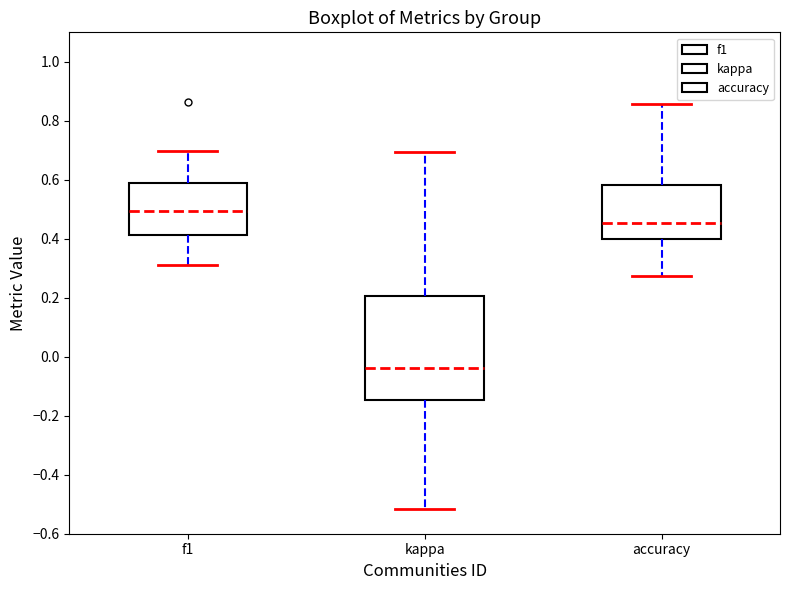

Which box has the lowest median line?

kappa